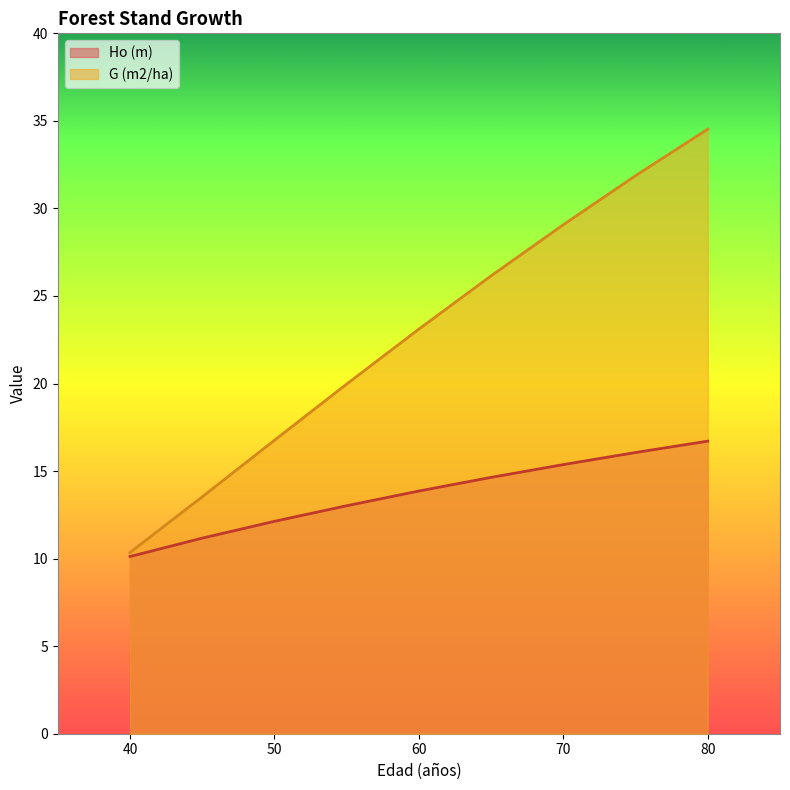

Which series changed the most between 40 and 55?

G (m2/ha)